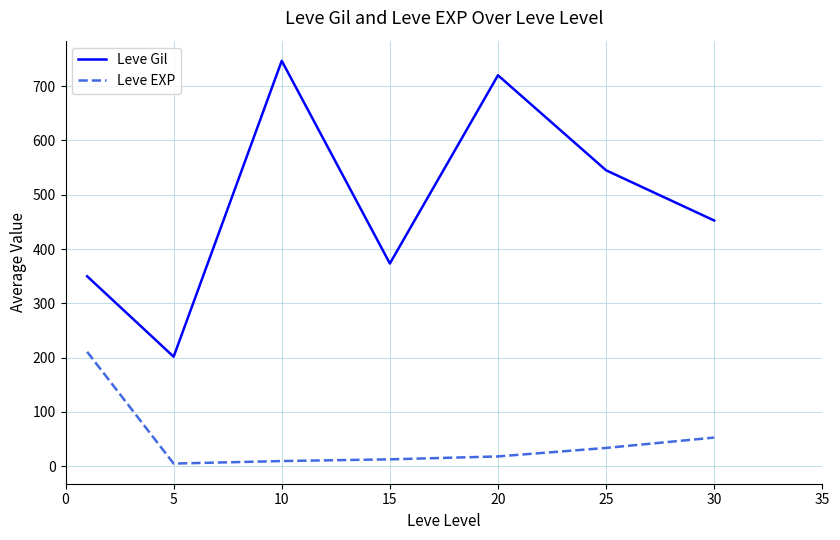

Which series has the largest total across all categories?

Leve Gil